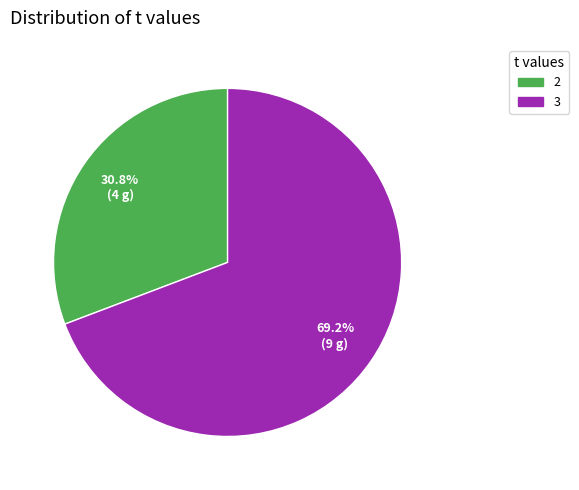

What portion of the pie excludes 3?

30.8%